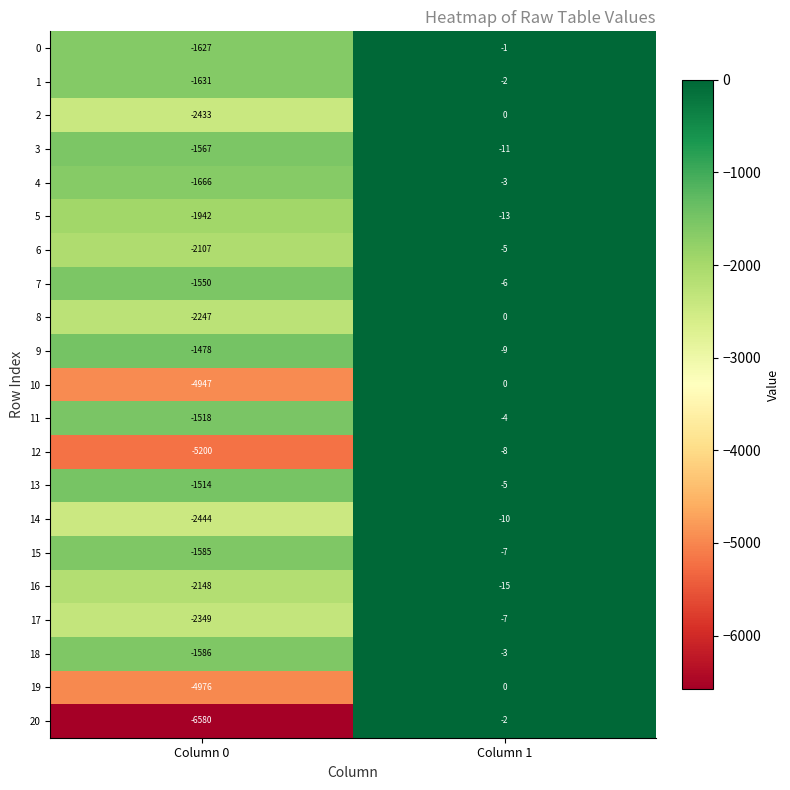

At which category is the sum across all series the highest?

Column 1